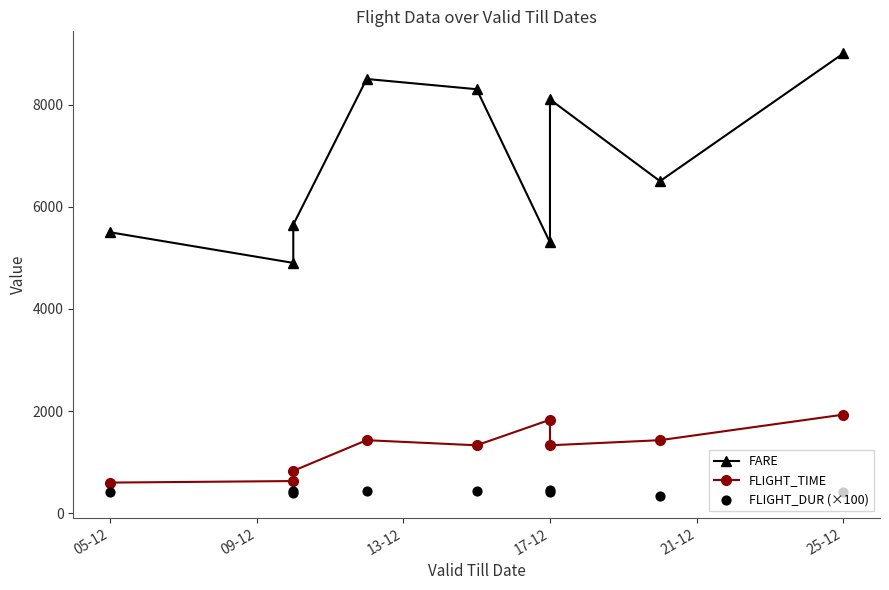

Which series has the largest total across all categories?

FARE